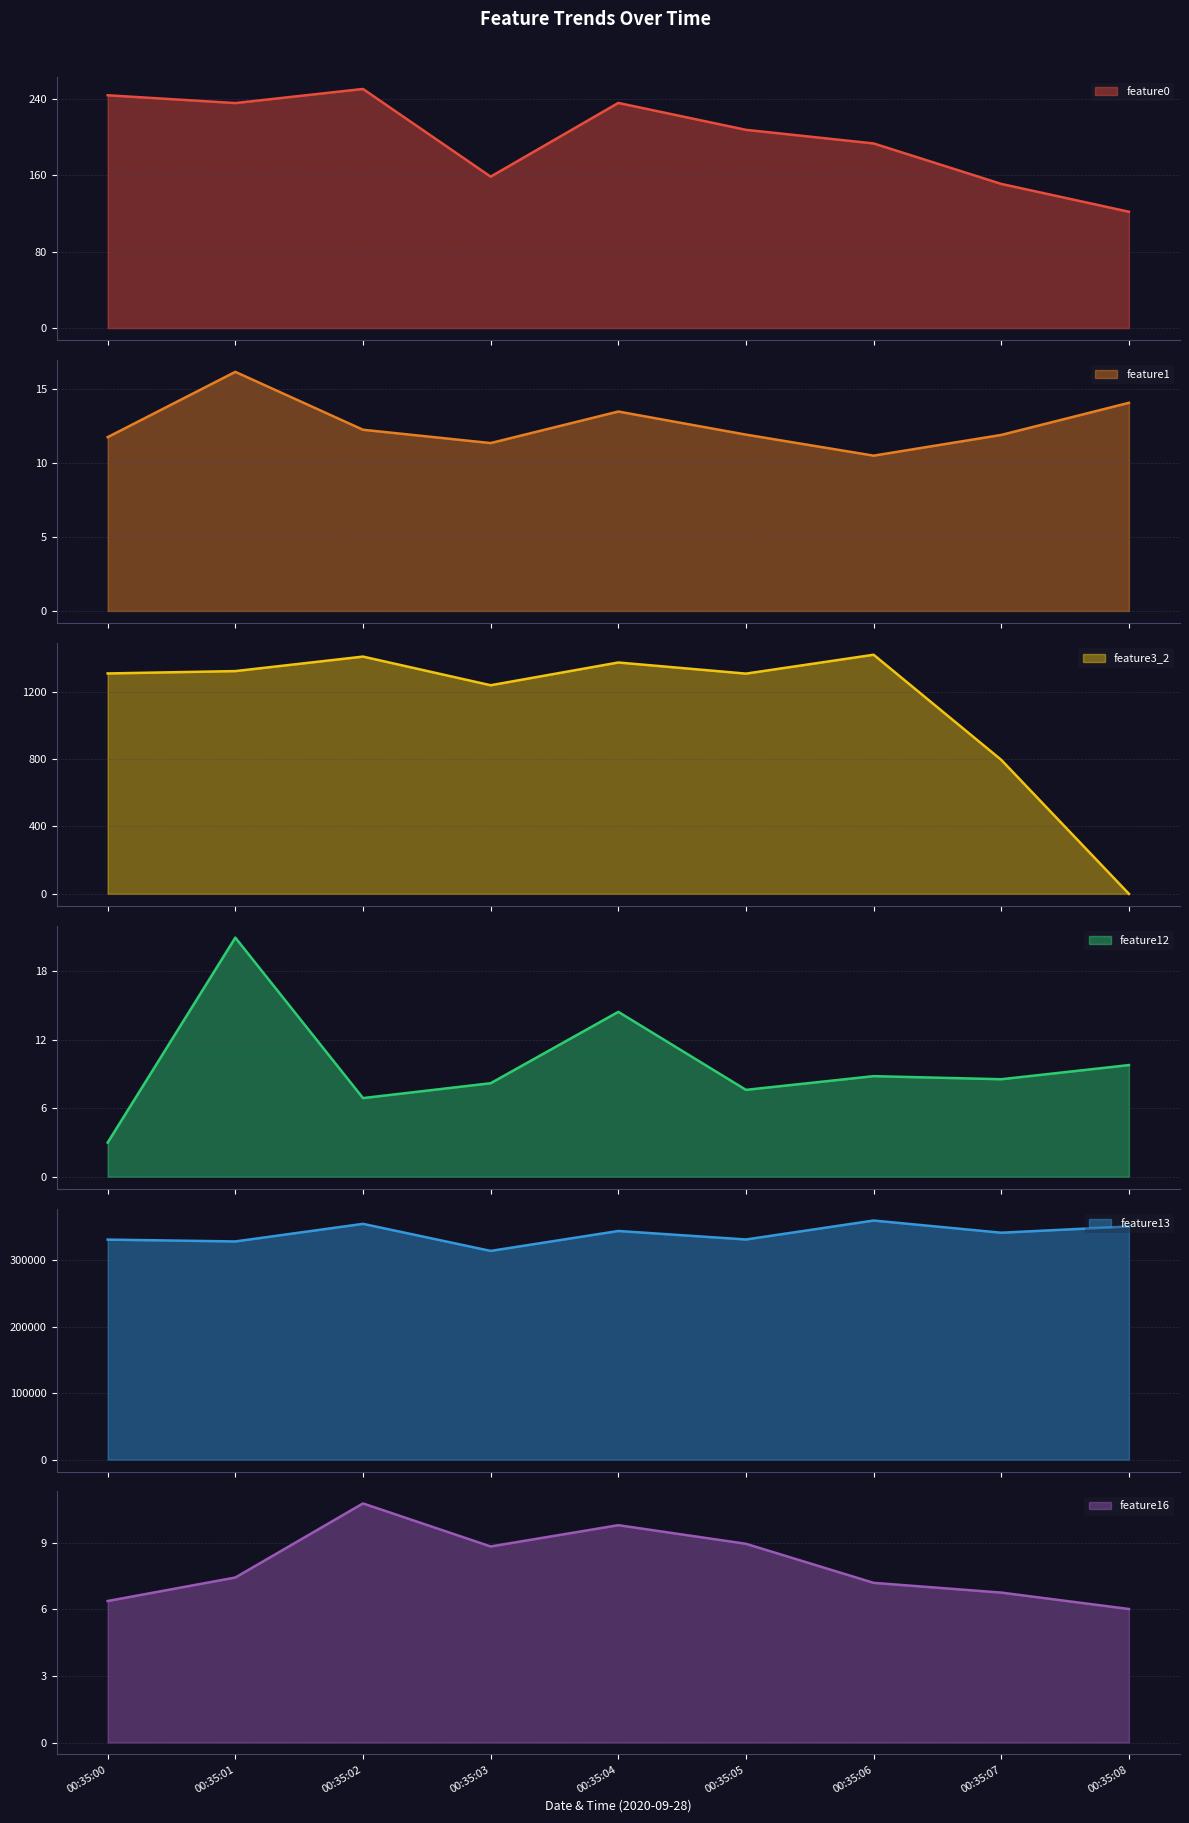

True or false: feature1 and feature0 intersect in this chart.

False